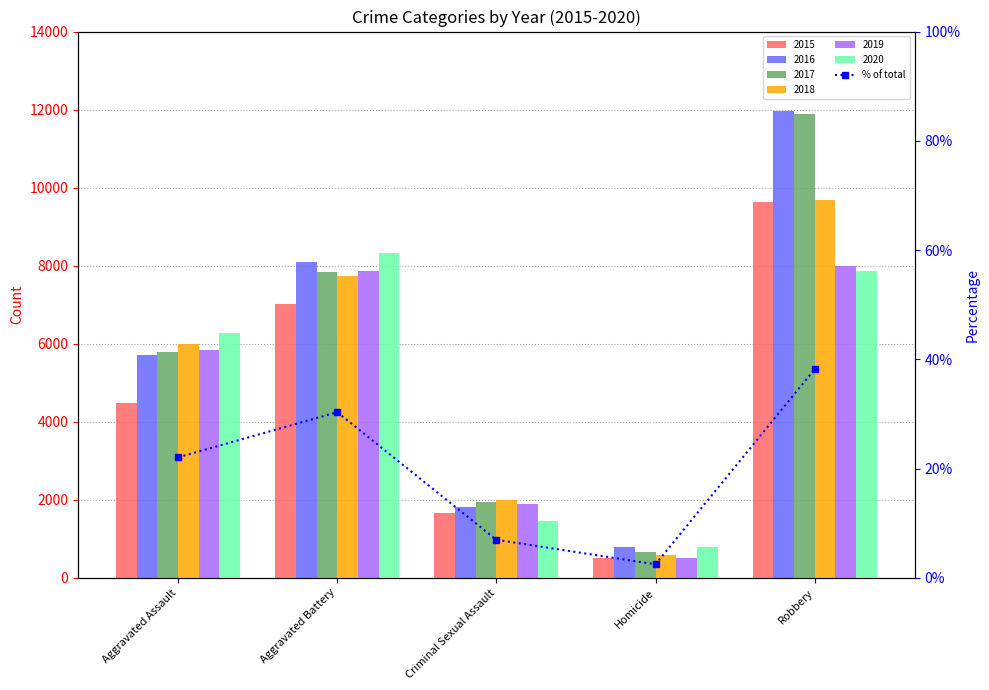

What is the value of the 5th bar from the left?

38.2